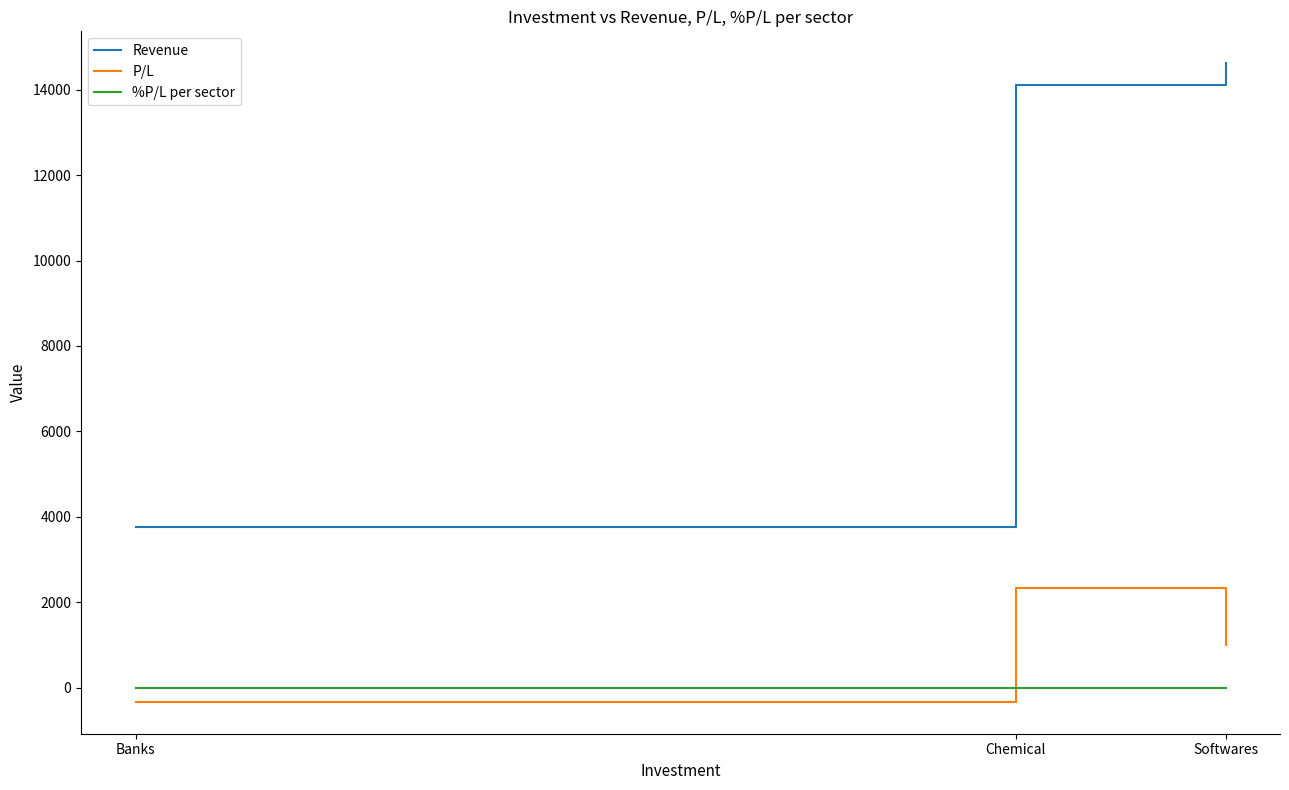

List the series in order of their peak value, lowest first.

%P/L per sector, P/L, Revenue